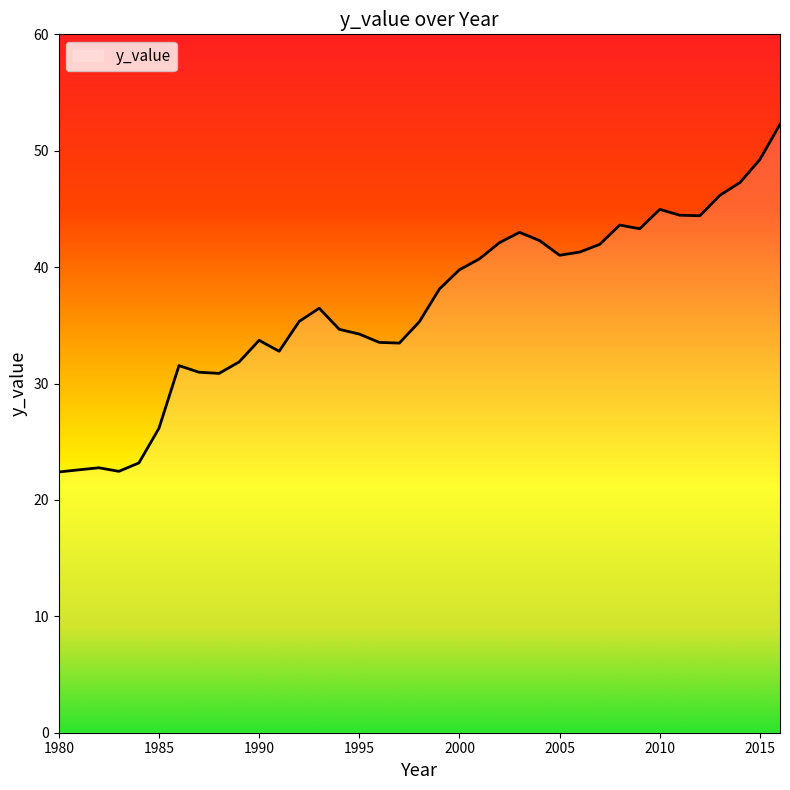

What is the maximum value shown in the chart?

52.3